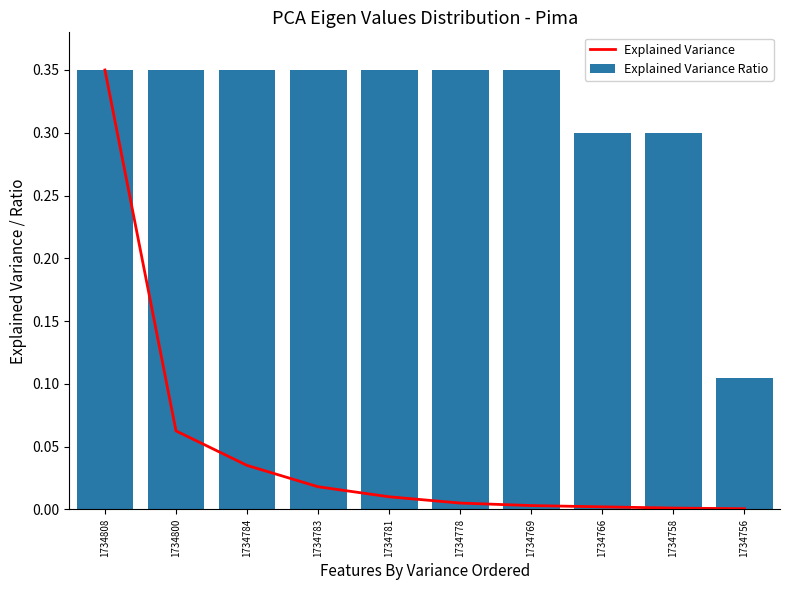

Between 1734800 and 1734766, which series saw the biggest shift?

Explained Variance